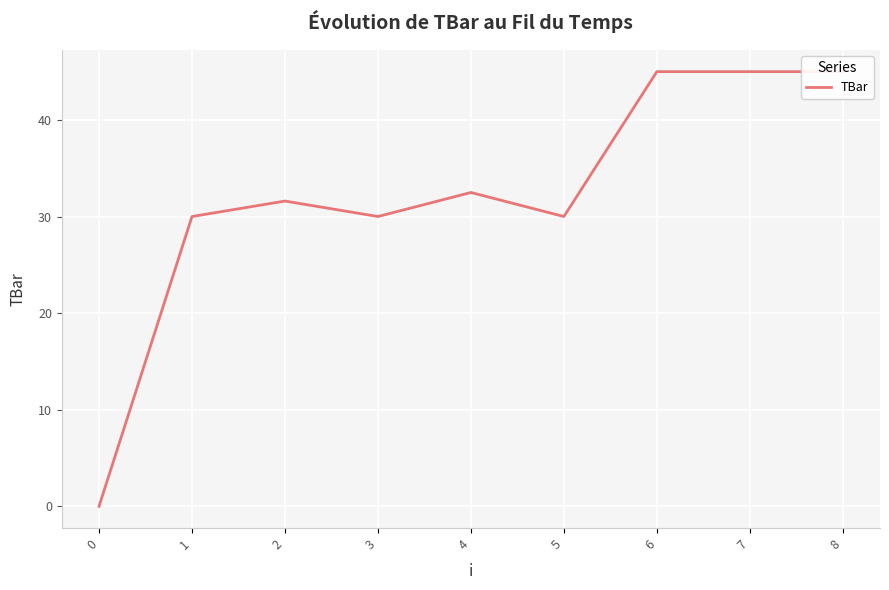

Between 5 and 8, which is larger?

8